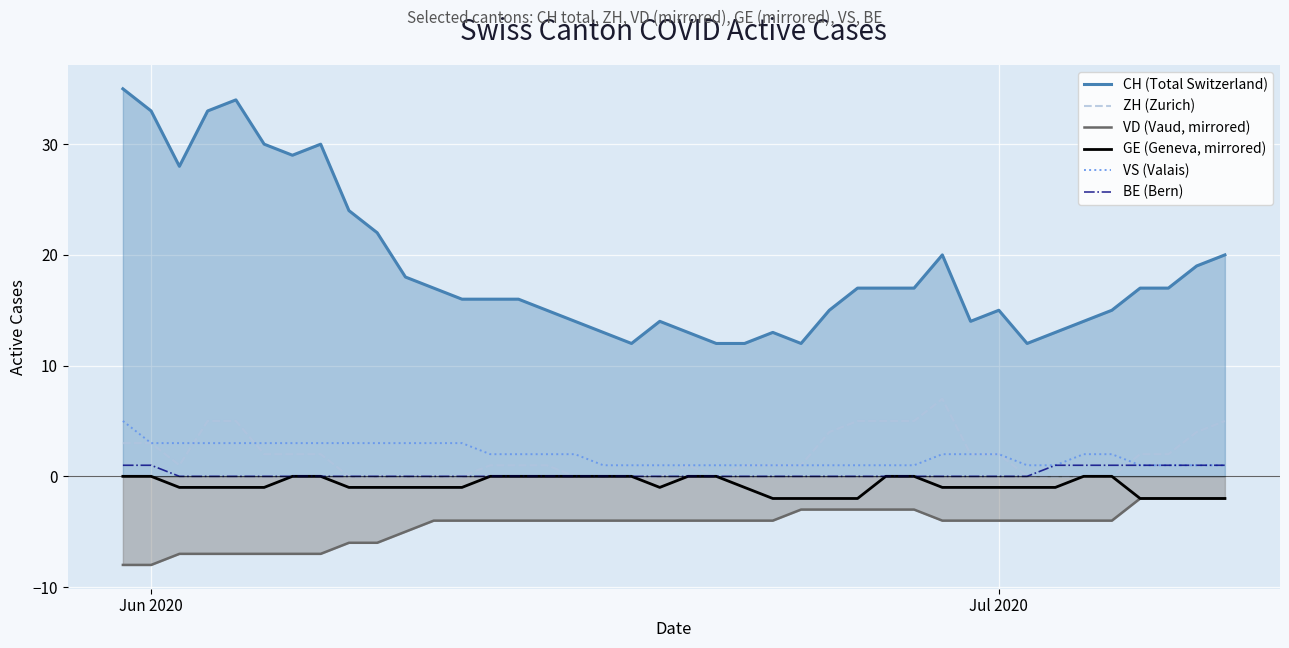

Which series has the widest spread of values?

CH (Total Switzerland)